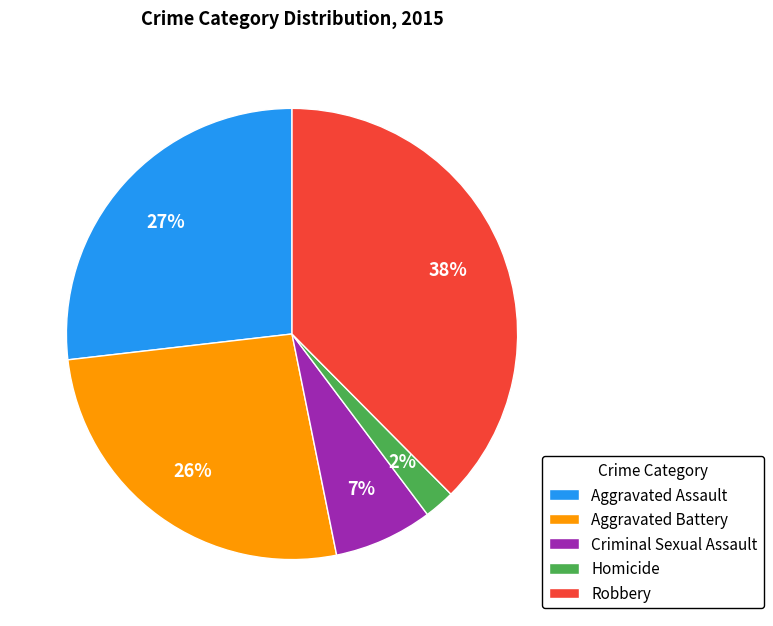

Which slice is the largest?

Robbery